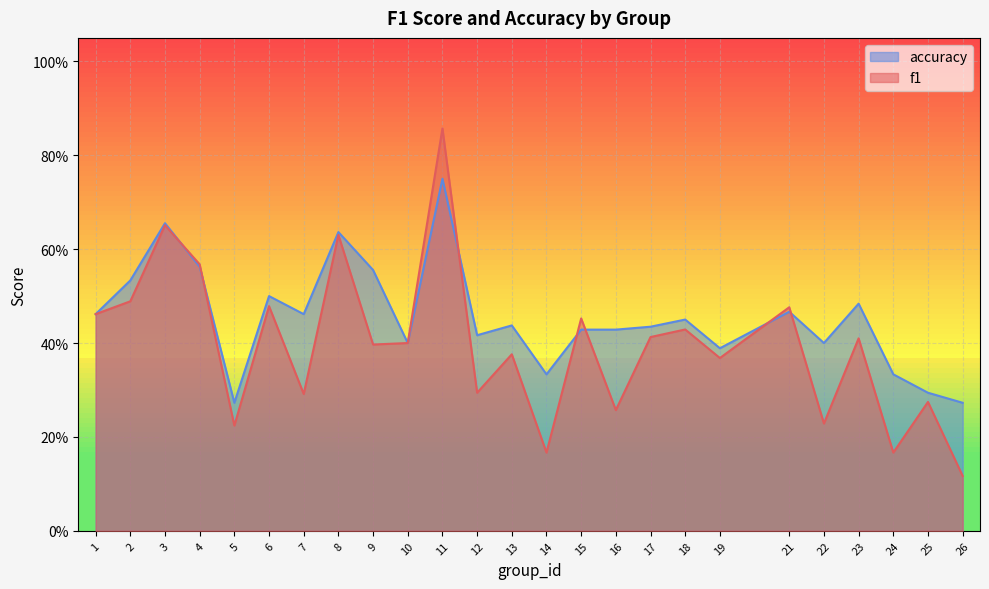

How many categories are shown in the chart?

25